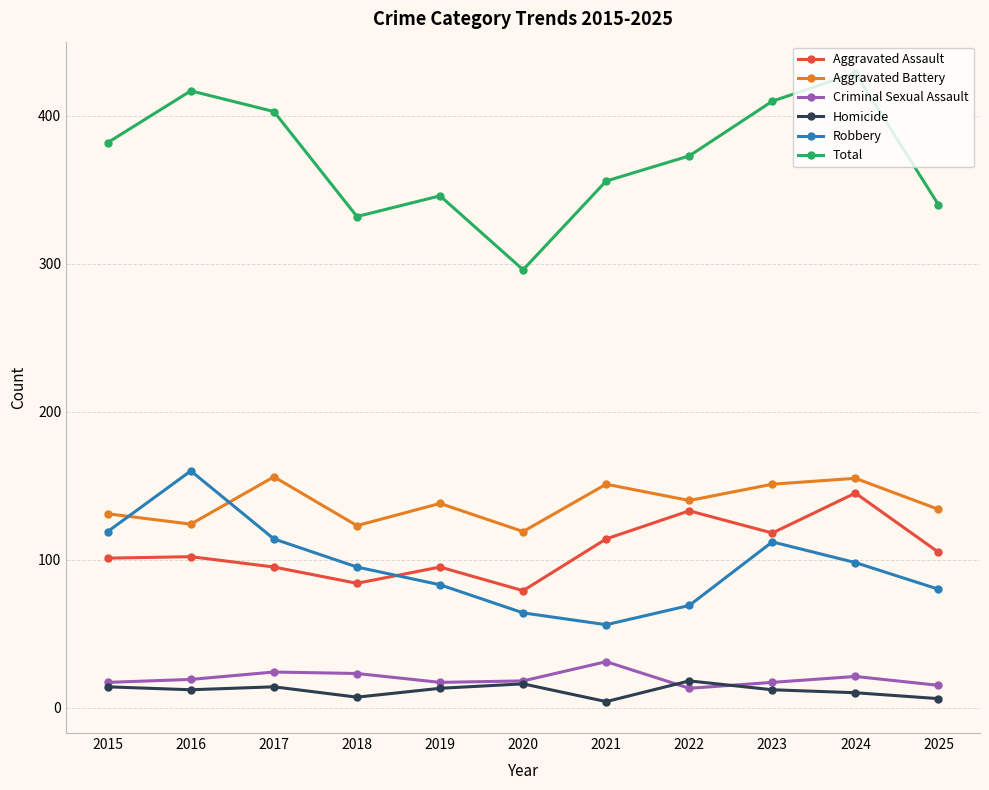

What is the maximum value shown in the chart?

429